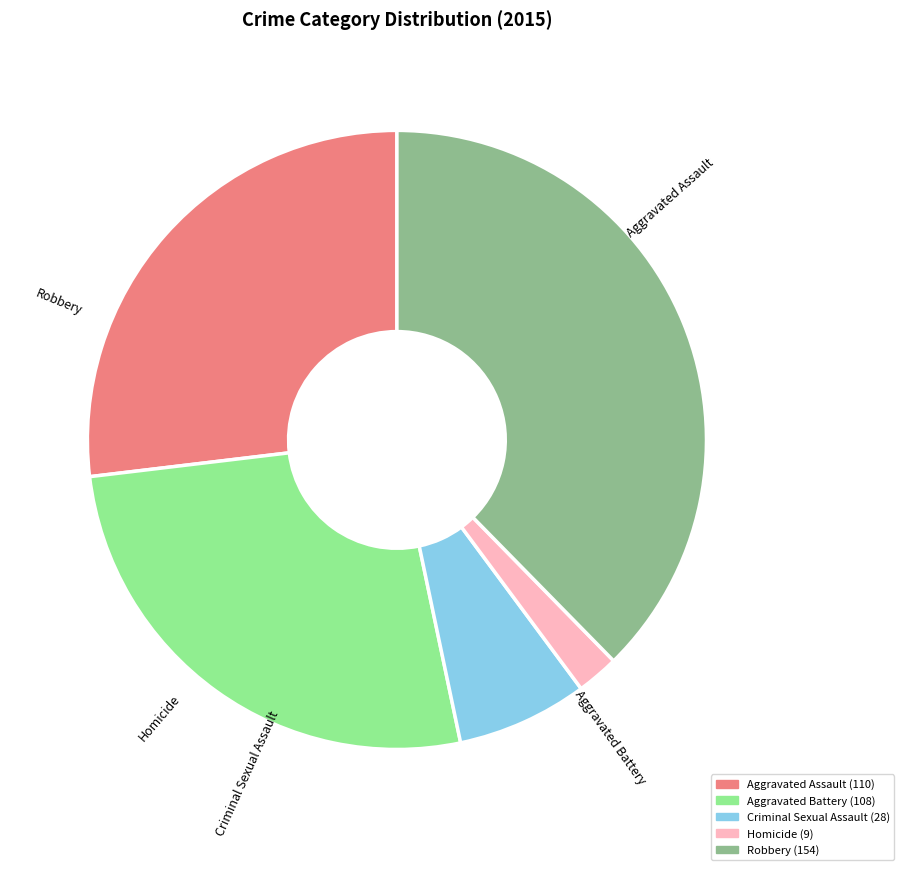

Is there a majority slice in this chart?

No